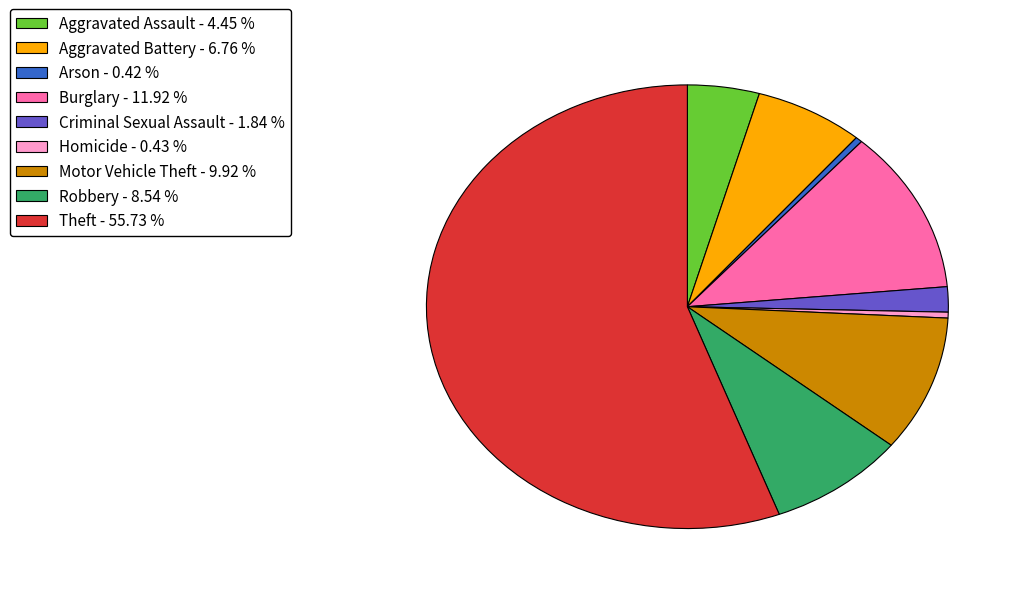

The Theft slice represents 66% of the pie. True or false?

False